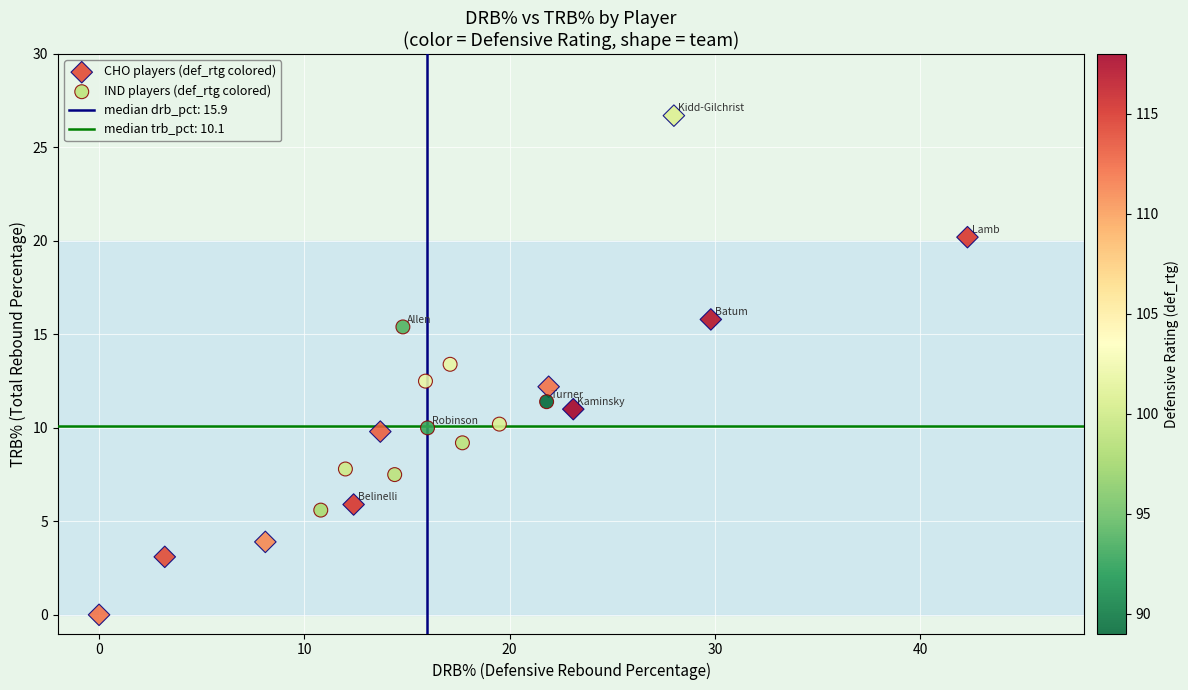

Which series contains the highest Y value?

CHO players (def_rtg colored)